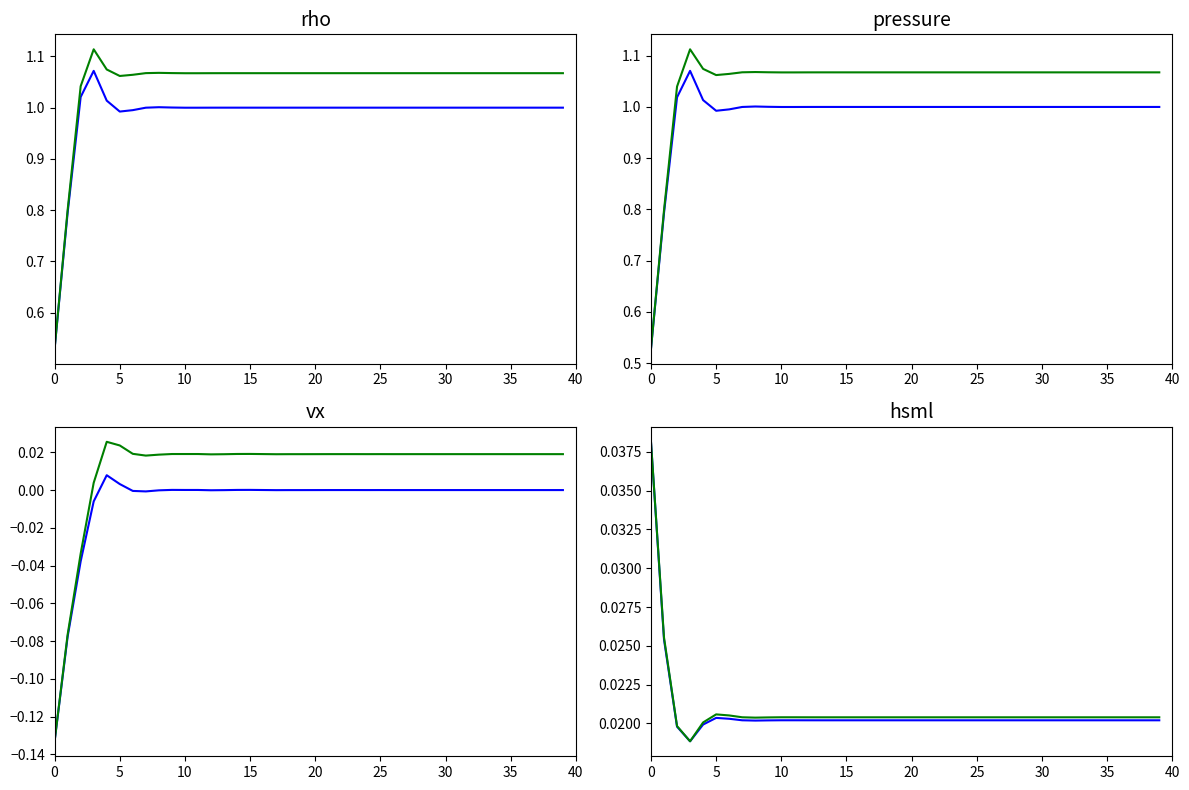

What is the label of the 26th point from the left?

25